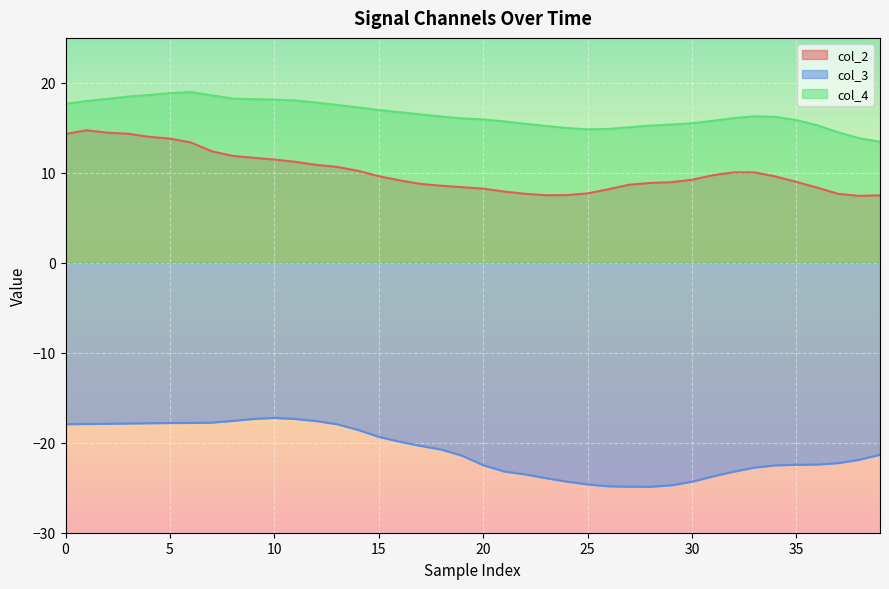

Which series has the largest total across all categories?

col_4